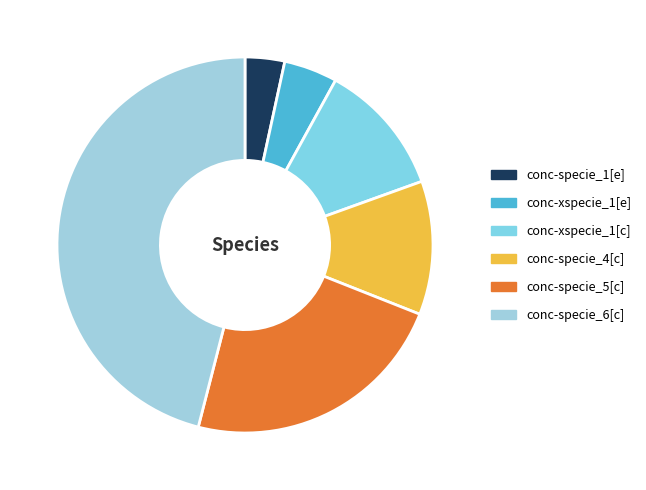

Count the number of slices in the pie.

6